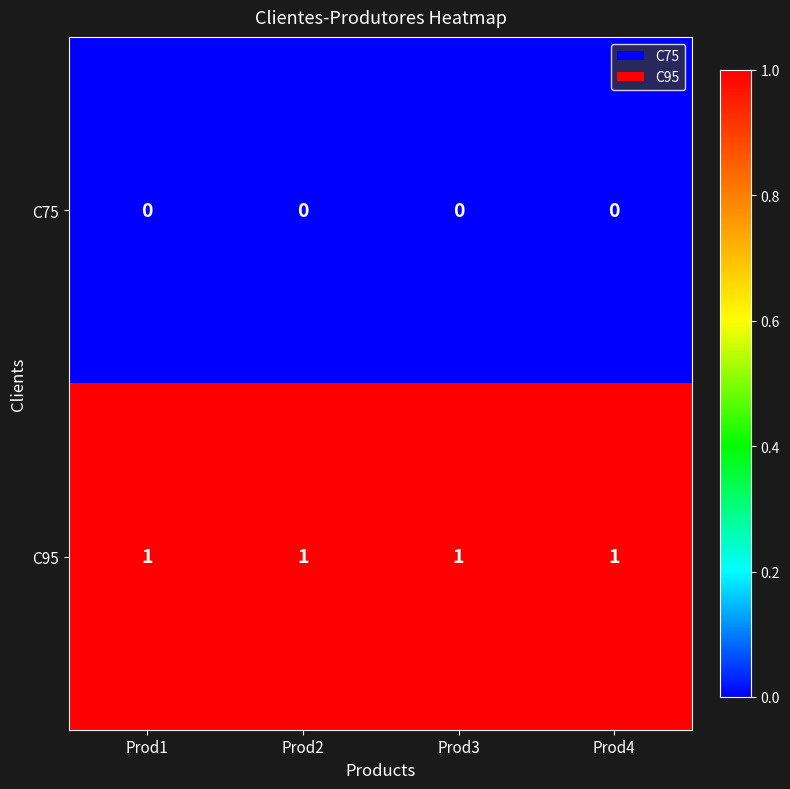

Is the value of C75 at Prod3 greater than the value of C95 at Prod1?

No